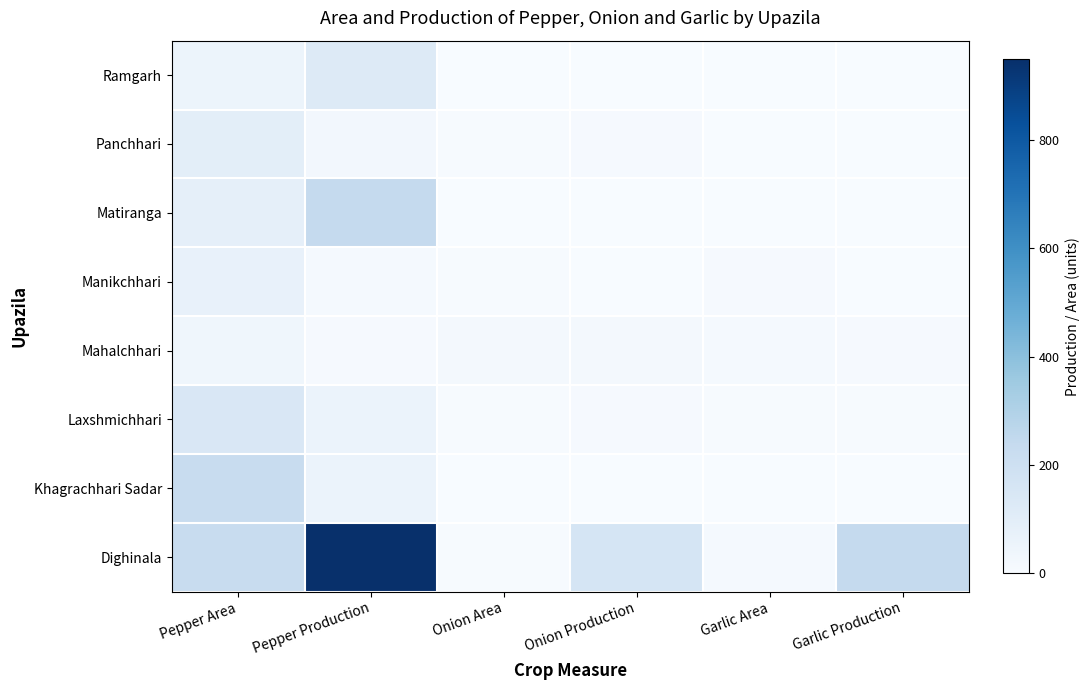

Count the number of categories in the chart.

6